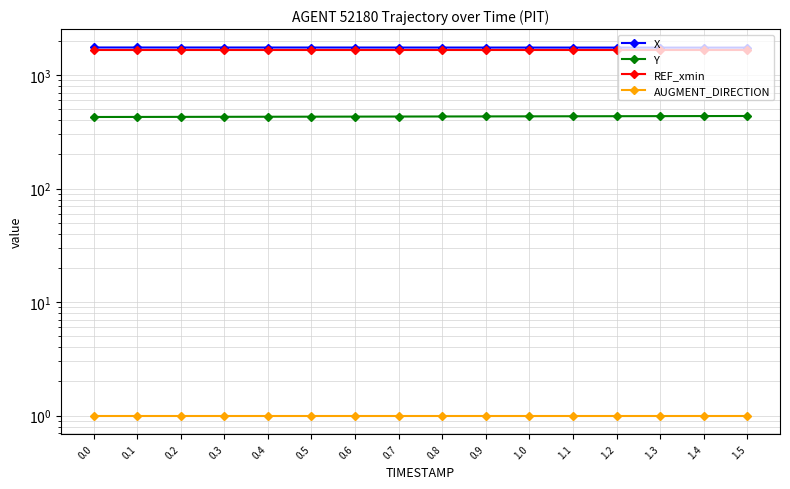

What is the label of the 9th point from the right?

0.7